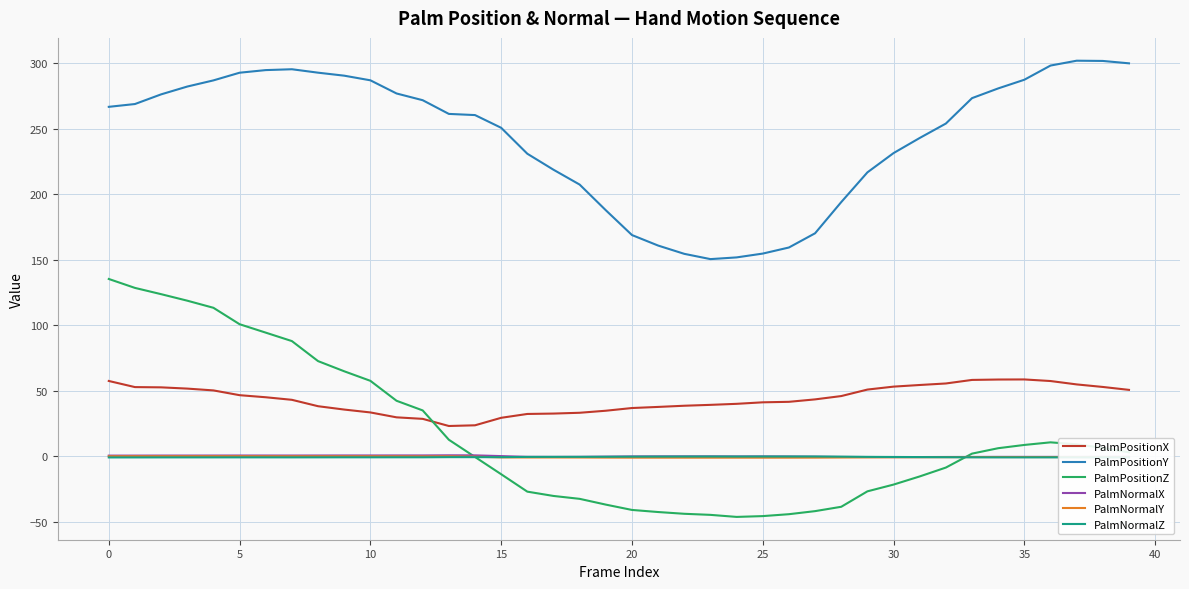

True or false: PalmPositionY and PalmNormalY cross at least once.

False